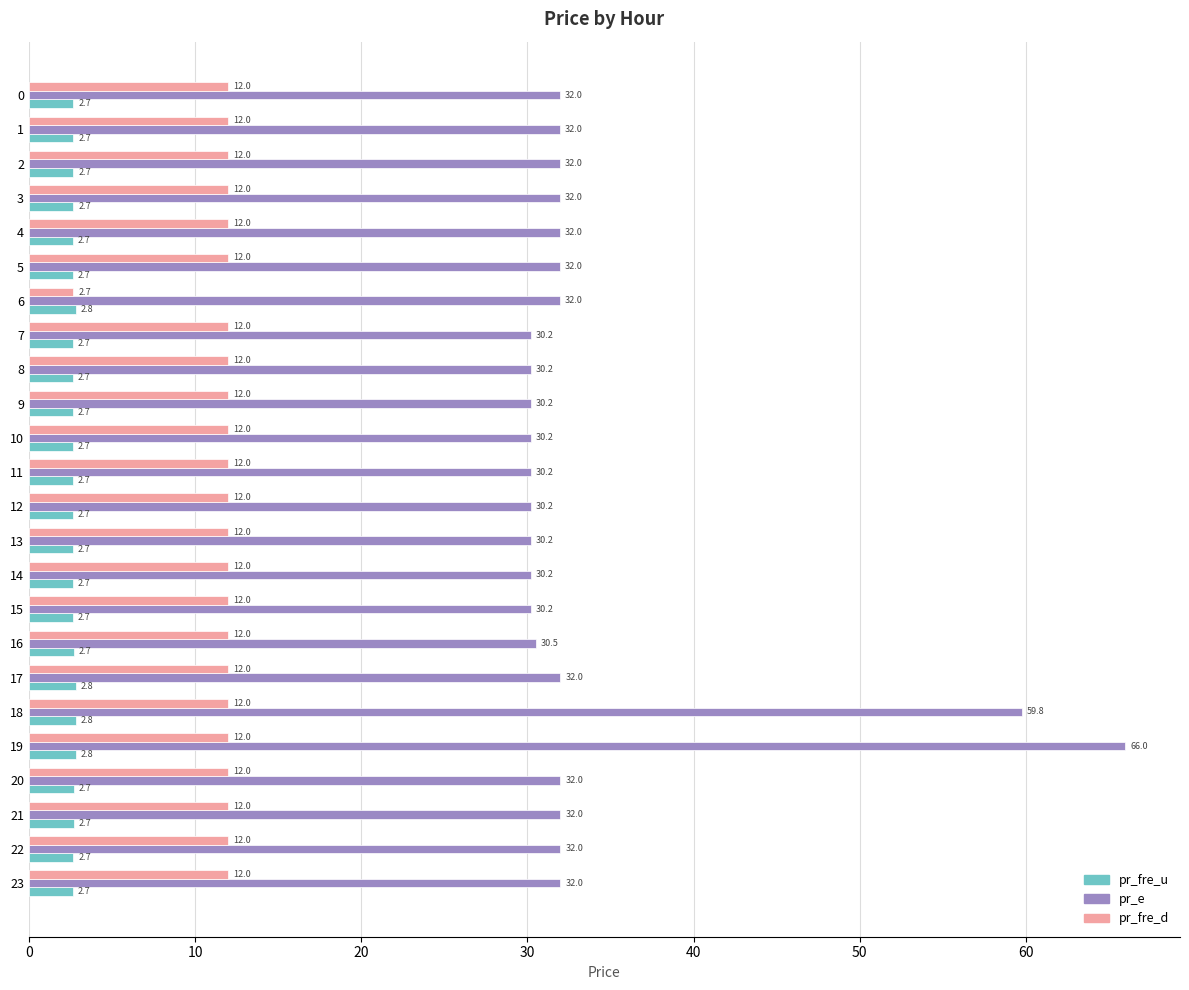

List the series in order of their peak value, lowest first.

pr_fre_u, pr_fre_d, pr_e